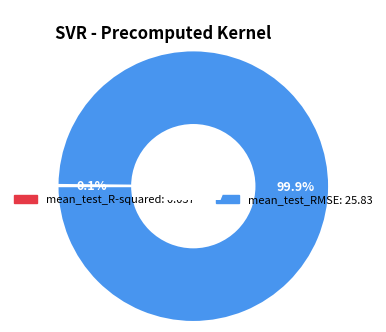

Which category has the biggest portion of the pie?

mean_test_RMSE